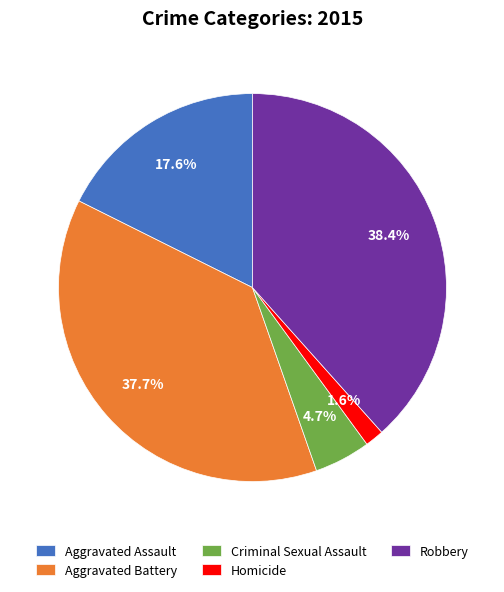

Rank the categories by value from highest to lowest.

Robbery, Aggravated Battery, Aggravated Assault, Criminal Sexual Assault, Homicide